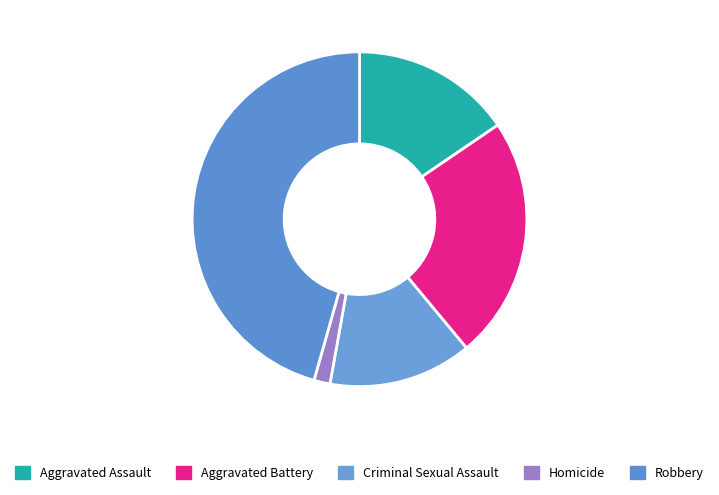

Which category has the smallest portion of the pie?

Homicide